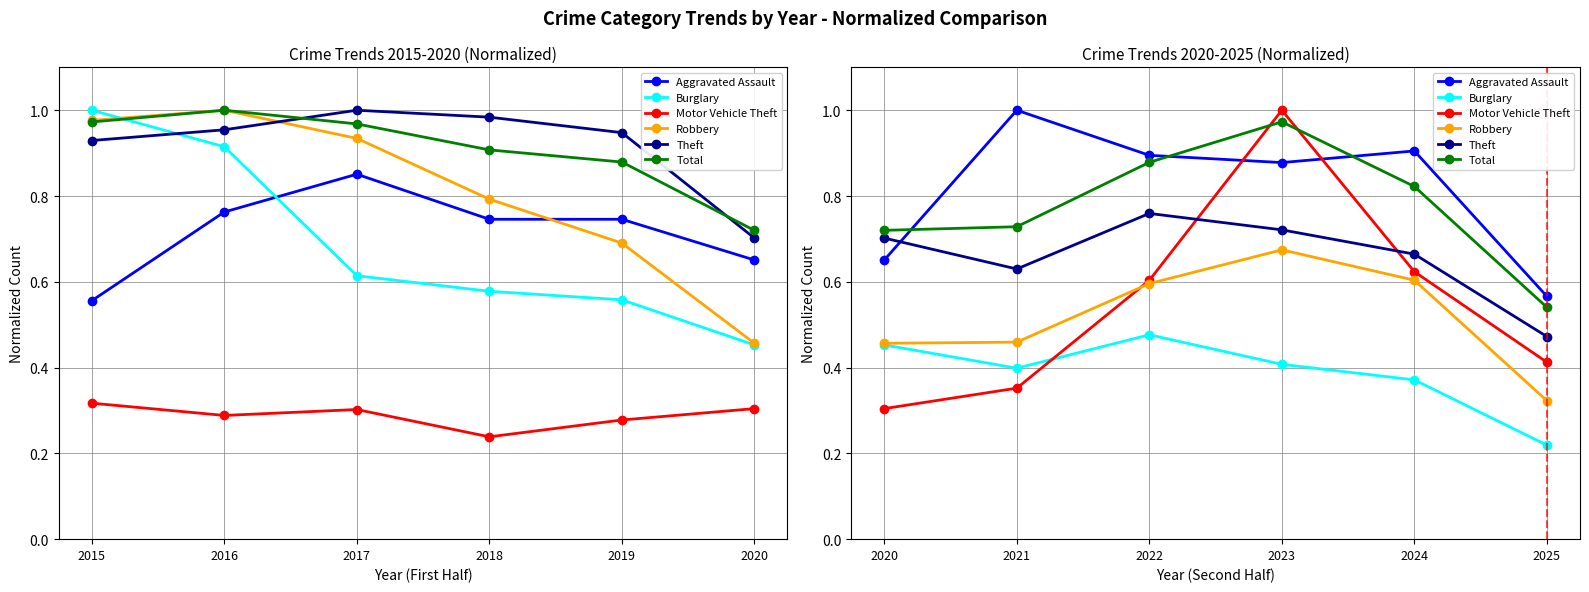

At how many categories does at least one series exceed 0?

6